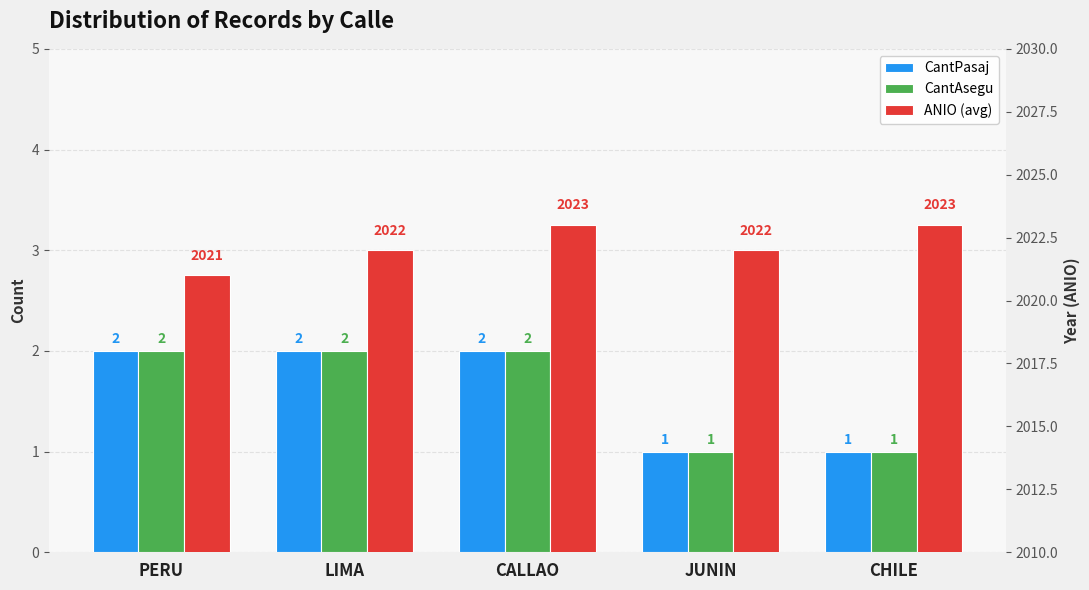

The CantPasaj series shows 1 at LIMA. True or false?

False